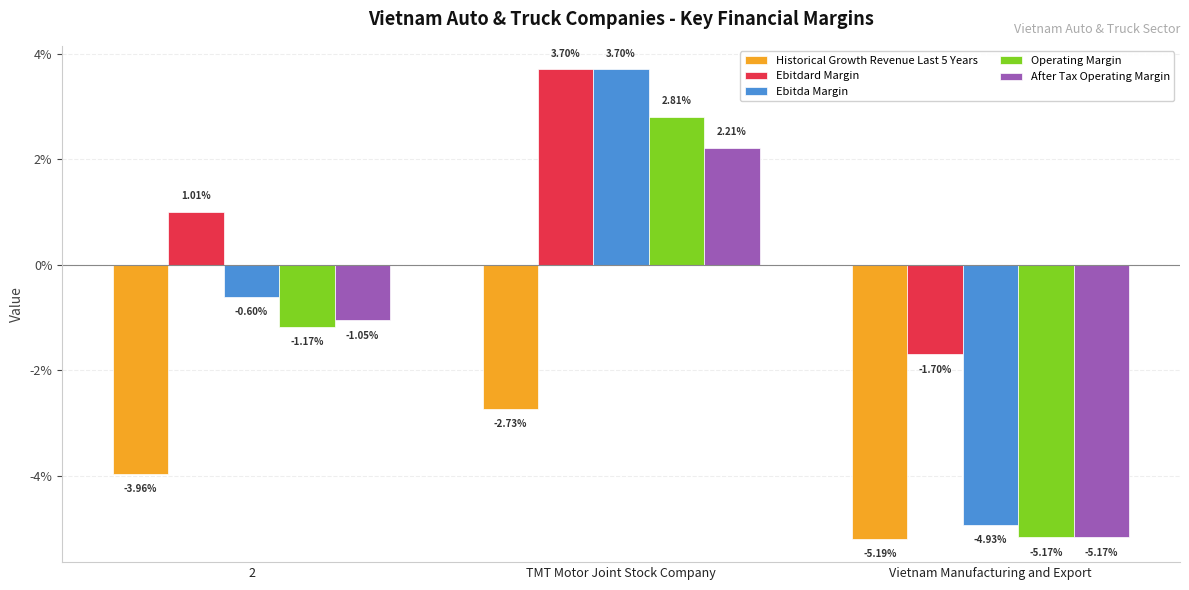

Does the chart contain stacked bars?

No